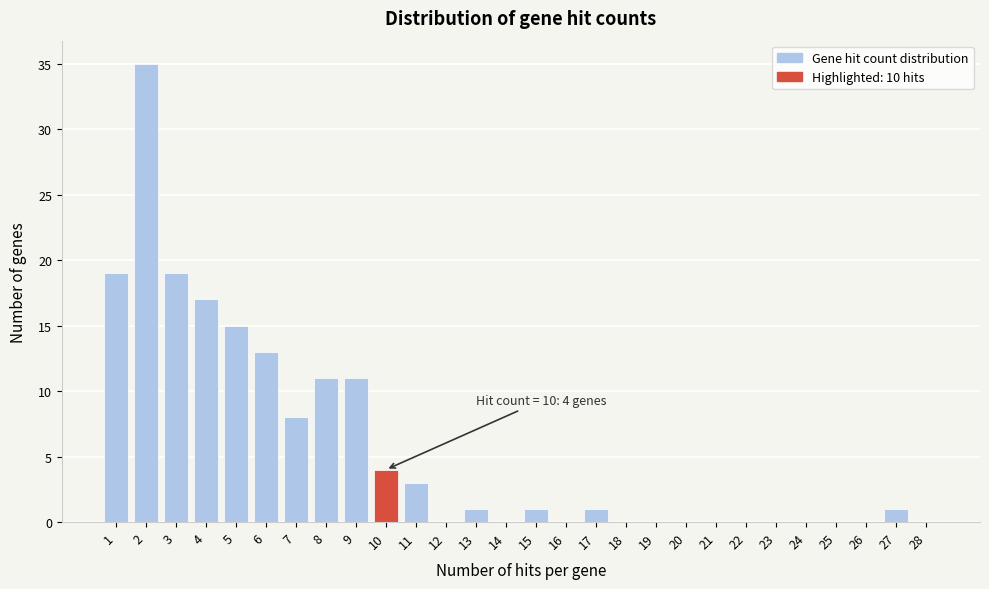

Reading left to right, what are all the values shown in this chart?

1=19	2=35	3=19	4=17	5=15	6=13	7=8	8=11	9=11	10=4	11=3	12=0	13=1	14=0	15=1	16=0	17=1	18=0	19=0	20=0	21=0	22=0	23=0	24=0	25=0	26=0	27=1	28=0